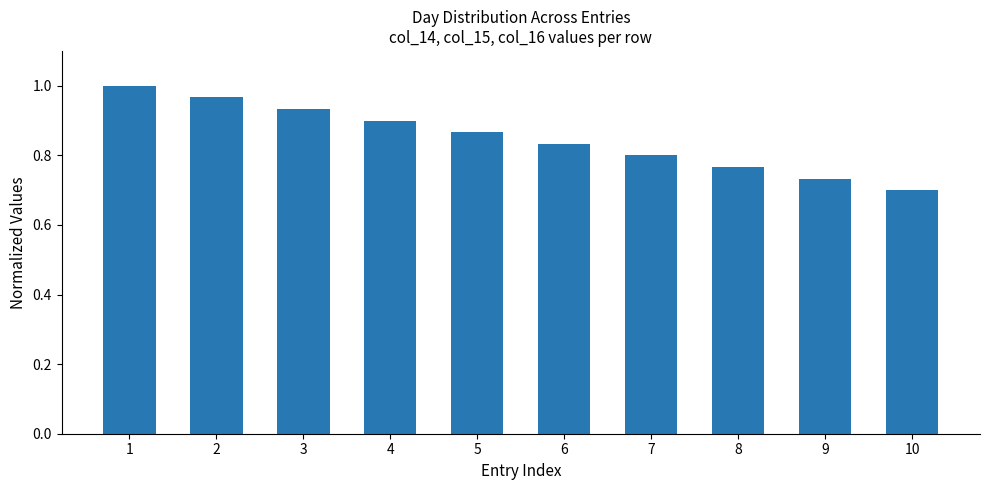

List the labels in order of value, smallest first.

10, 9, 8, 7, 6, 5, 4, 3, 2, 1